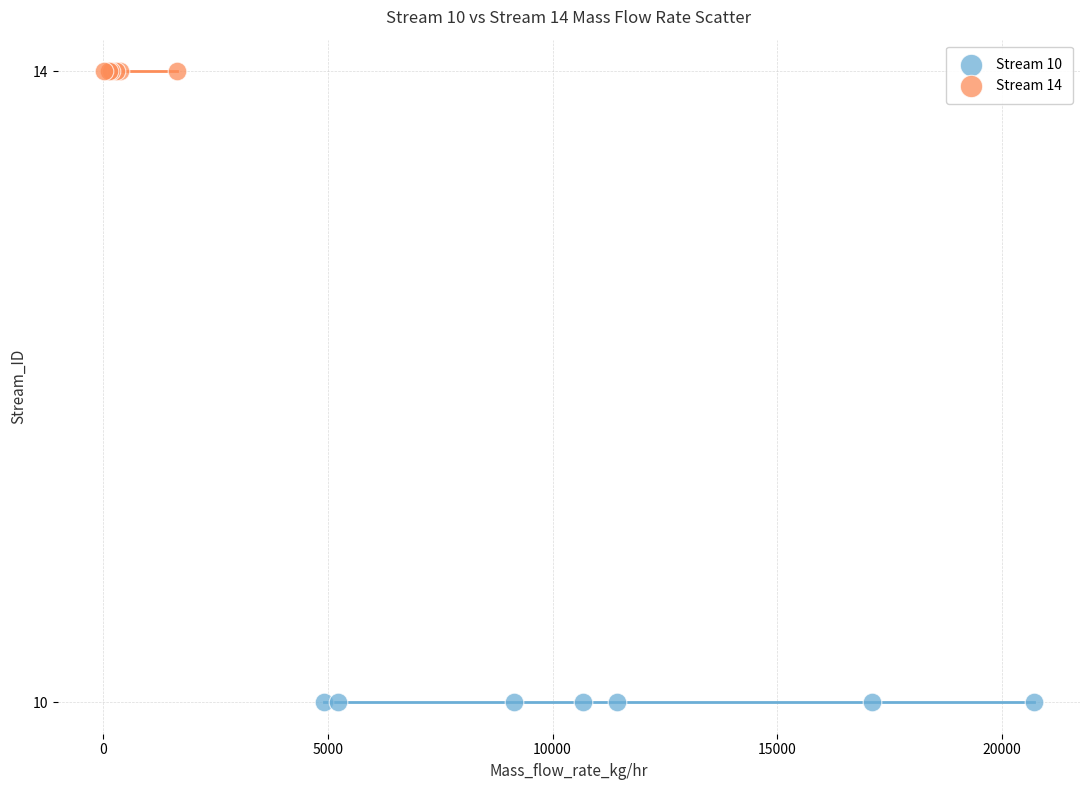

Which series reaches the maximum Y coordinate?

Stream 14